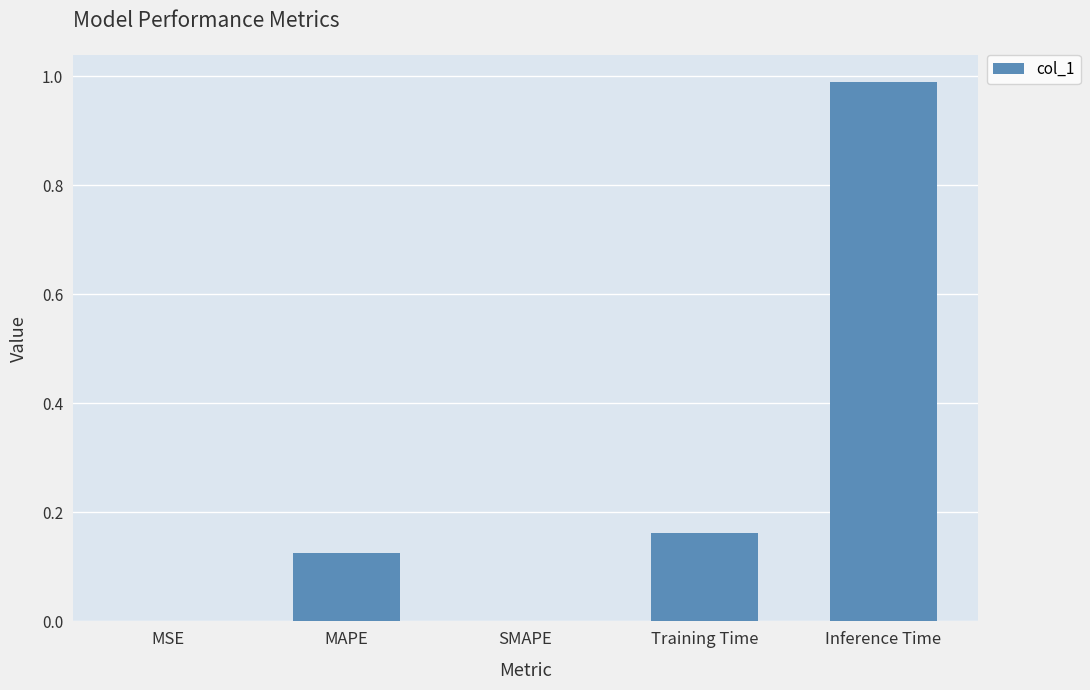

What is the change in value from SMAPE to Training Time?

+0.2